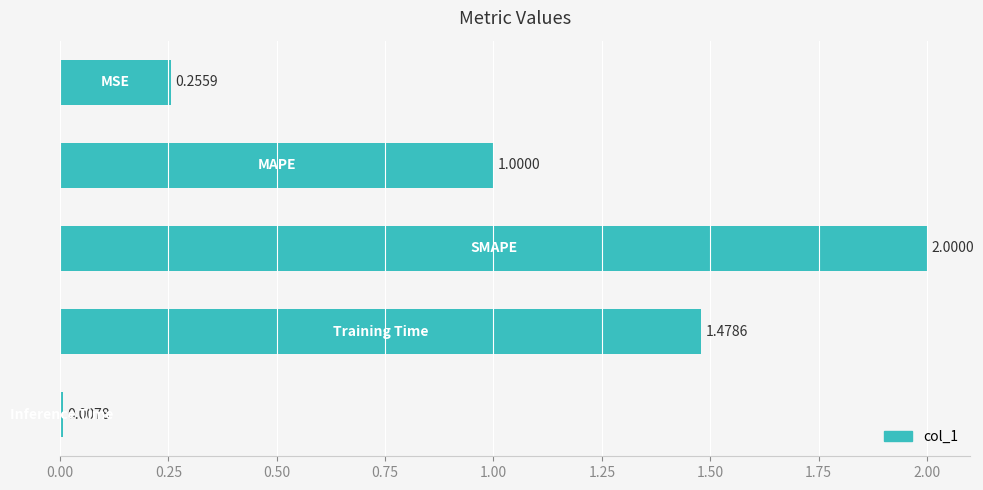

What is the difference between the maximum and minimum values?

2.0